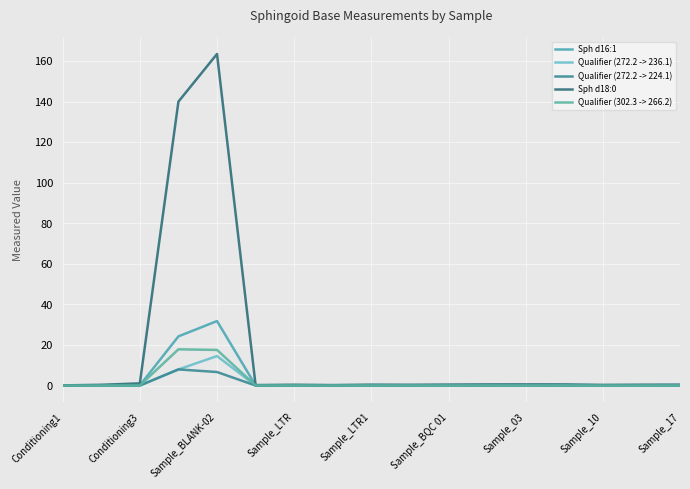

What is the maximum value shown in the chart?

163.5